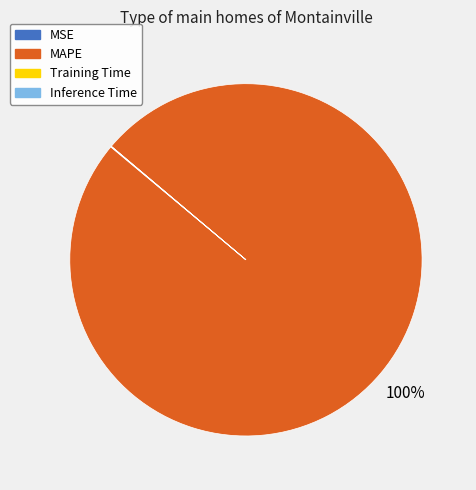

Does MAPE account for over 50% of the chart?

Yes